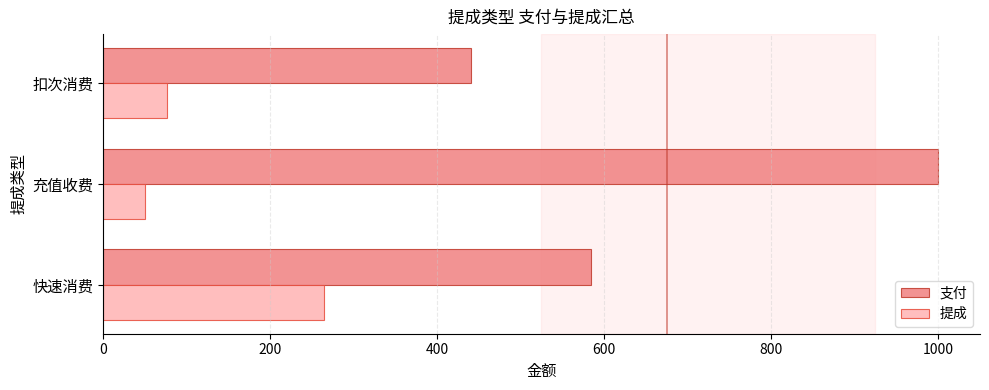

Rank the series by their maximum value, from highest to lowest.

支付, 提成